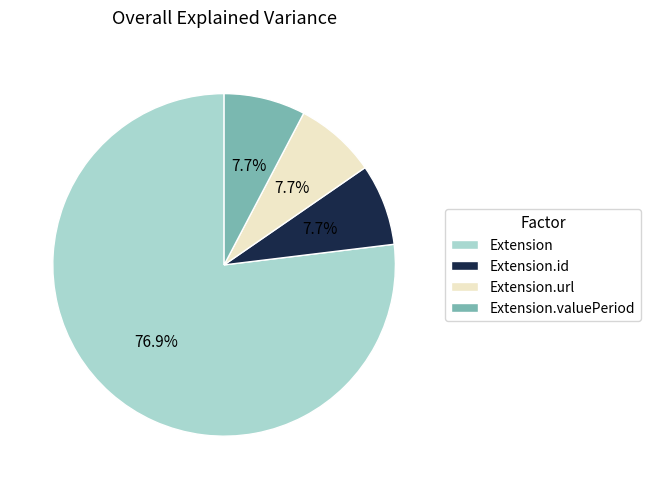

Is there a majority slice in this chart?

Yes